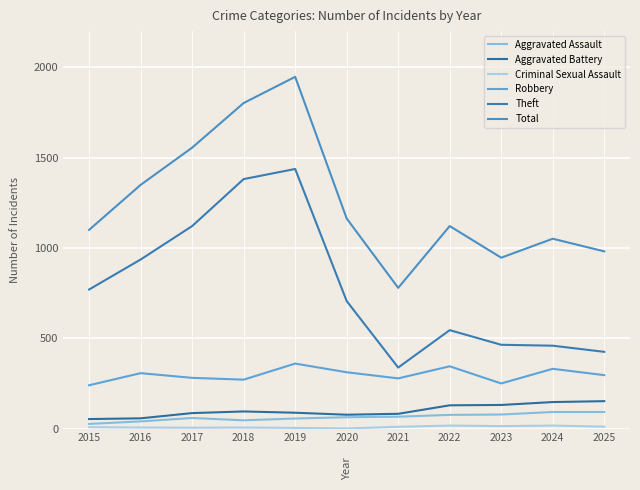

Rank the series at 2015 from highest to lowest value.

Total, Theft, Robbery, Aggravated Battery, Aggravated Assault, Criminal Sexual Assault